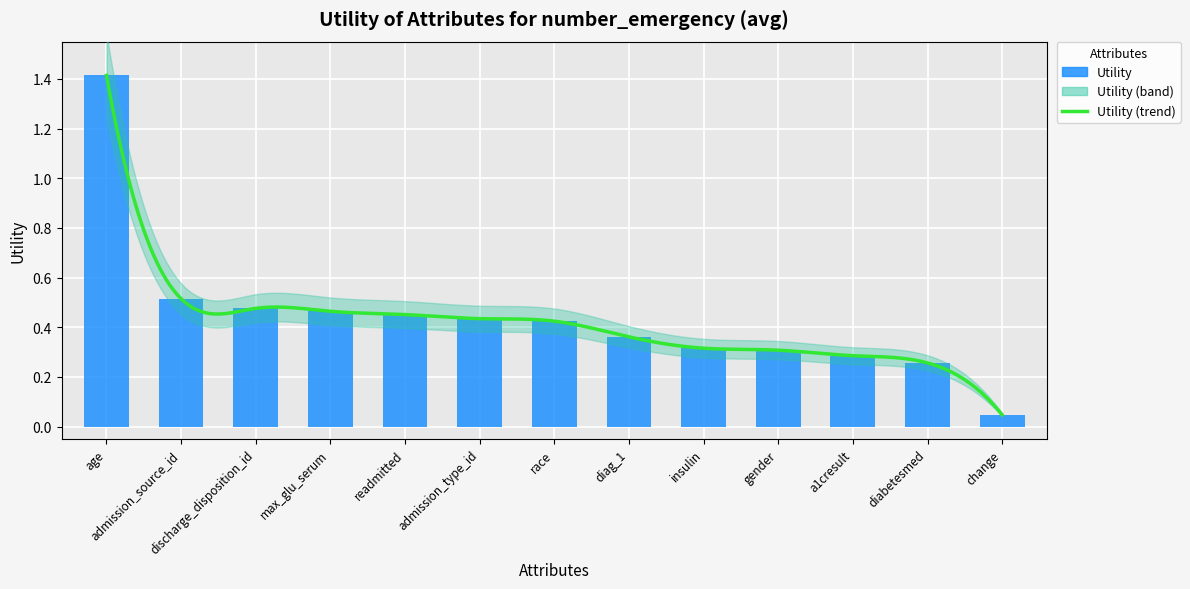

What is the change in value from race to a1cresult?

-0.1